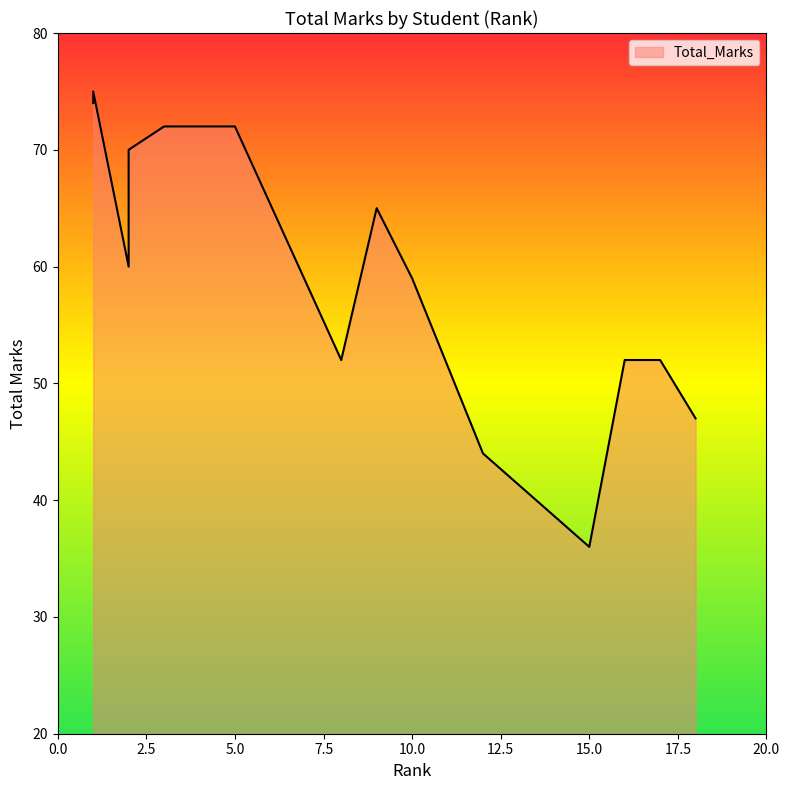

What is the sum of all values?

830